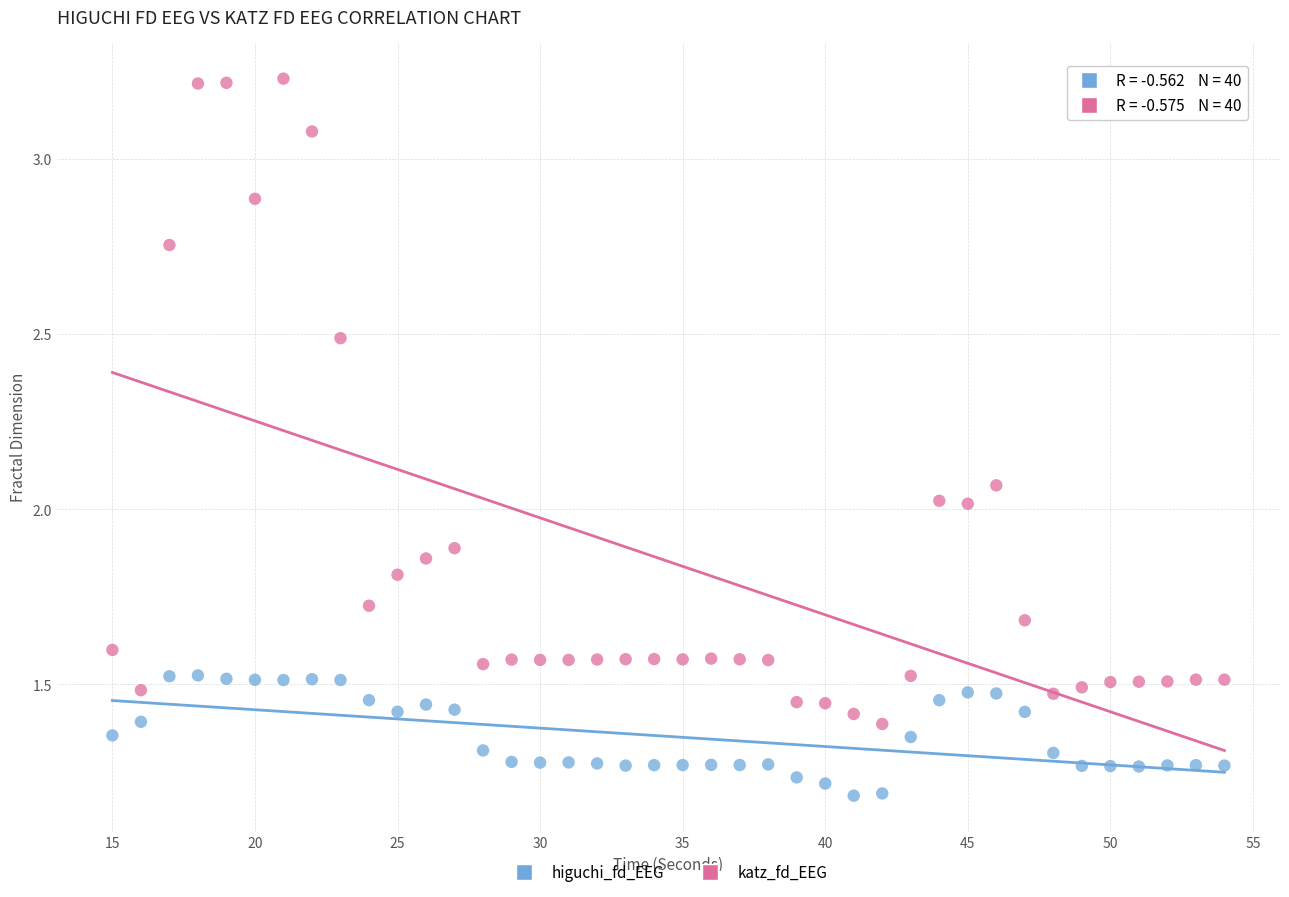

Which series has the largest Y range (max minus min)?

katz_fd_EEG